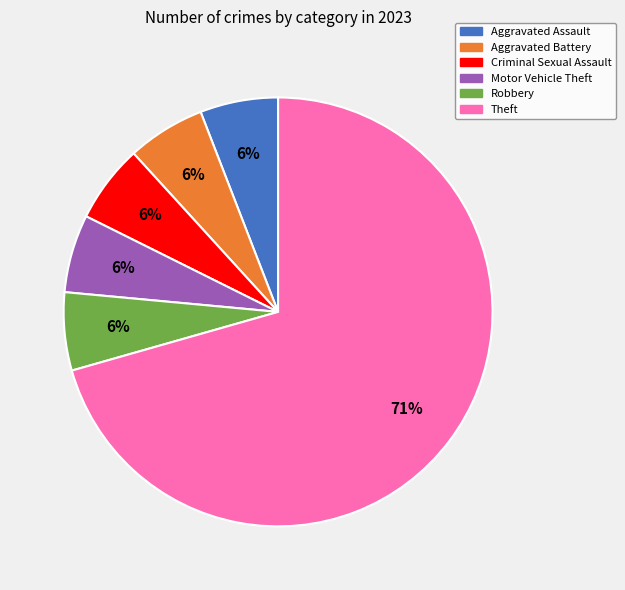

What percentage is the Motor Vehicle Theft slice, to the nearest percent?

6%